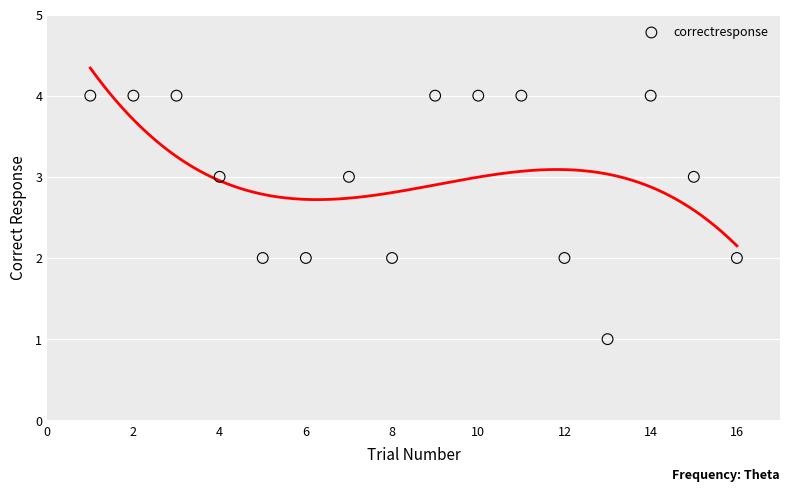

What is the range of Y values (max minus min)?

3